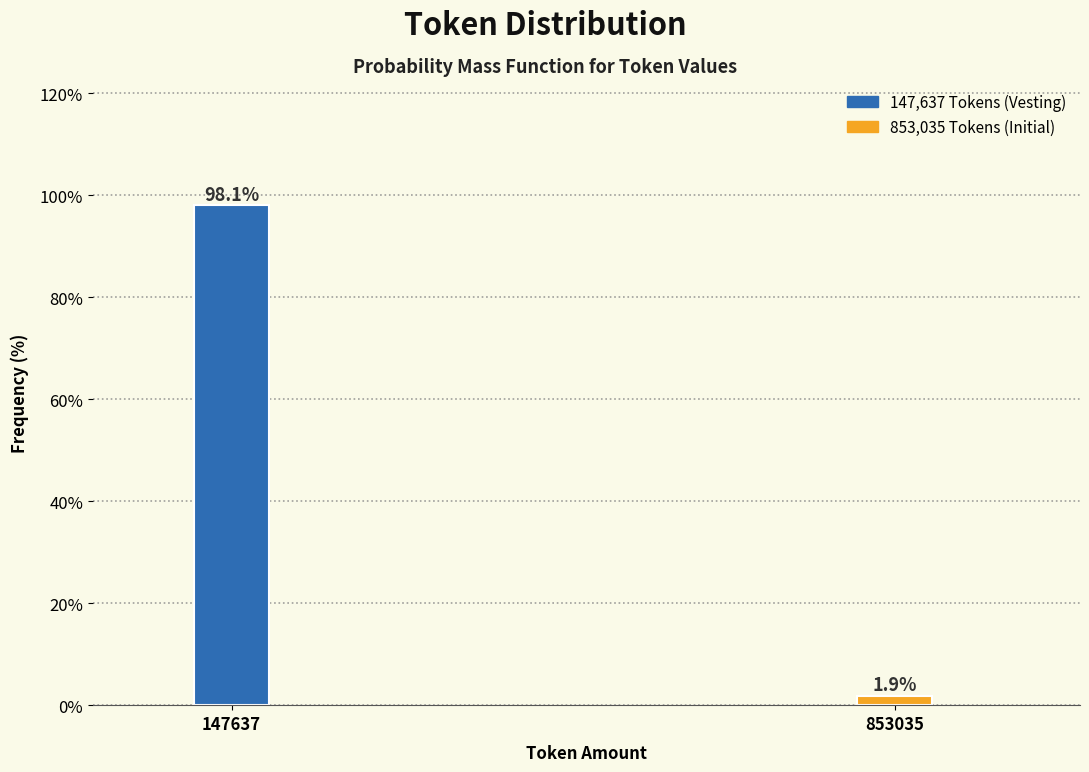

Reading right to left, transcribe all the data shown in this chart.

1.9	98.1